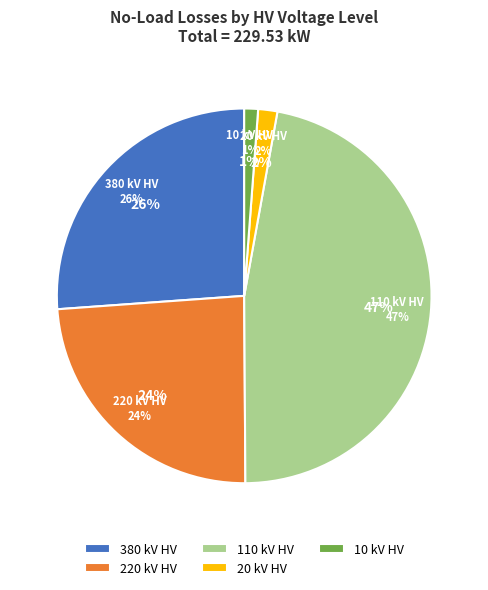

Is there a majority slice in this chart?

Yes